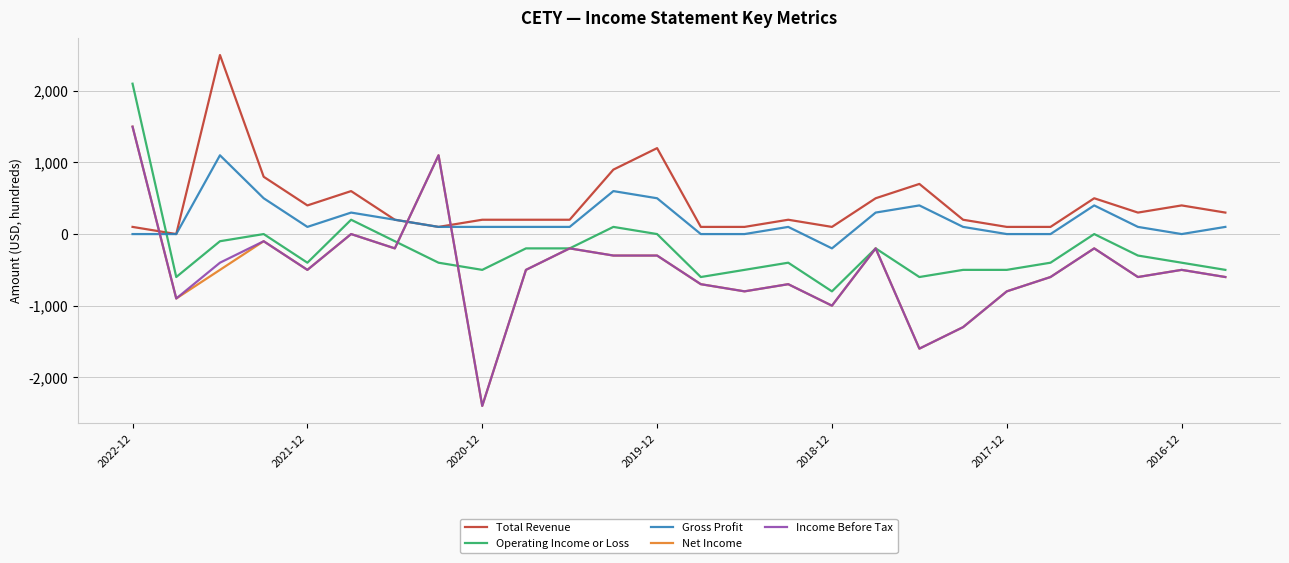

What is the lowest value of the Net Income series?

-2400